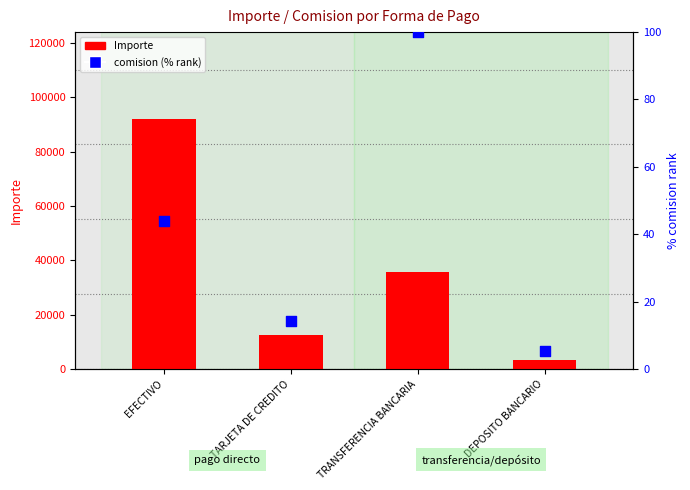

Is the value of Importe at TARJETA DE CREDITO greater than the value of comision (% rank) at TRANSFERENCIA BANCARIA?

Yes